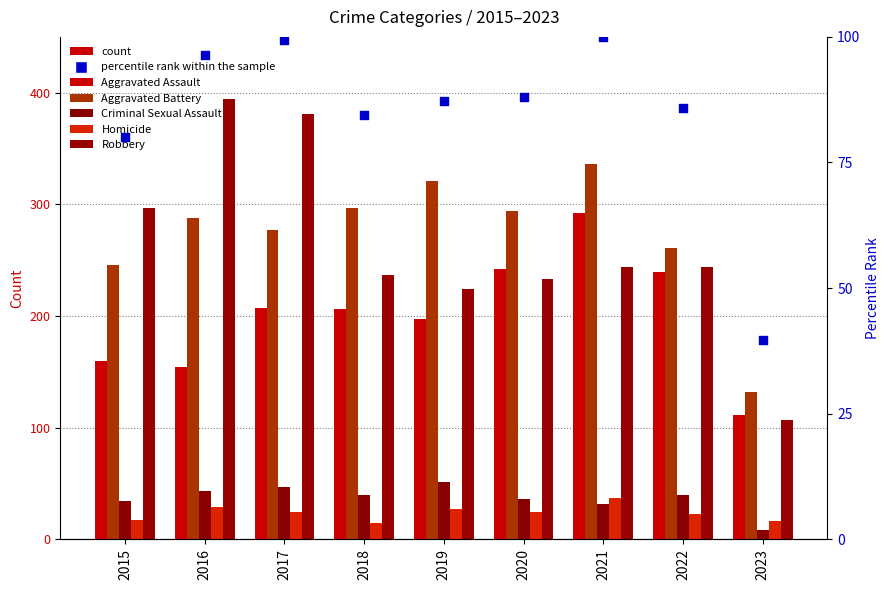

Which series contains the highest Y value?

Robbery